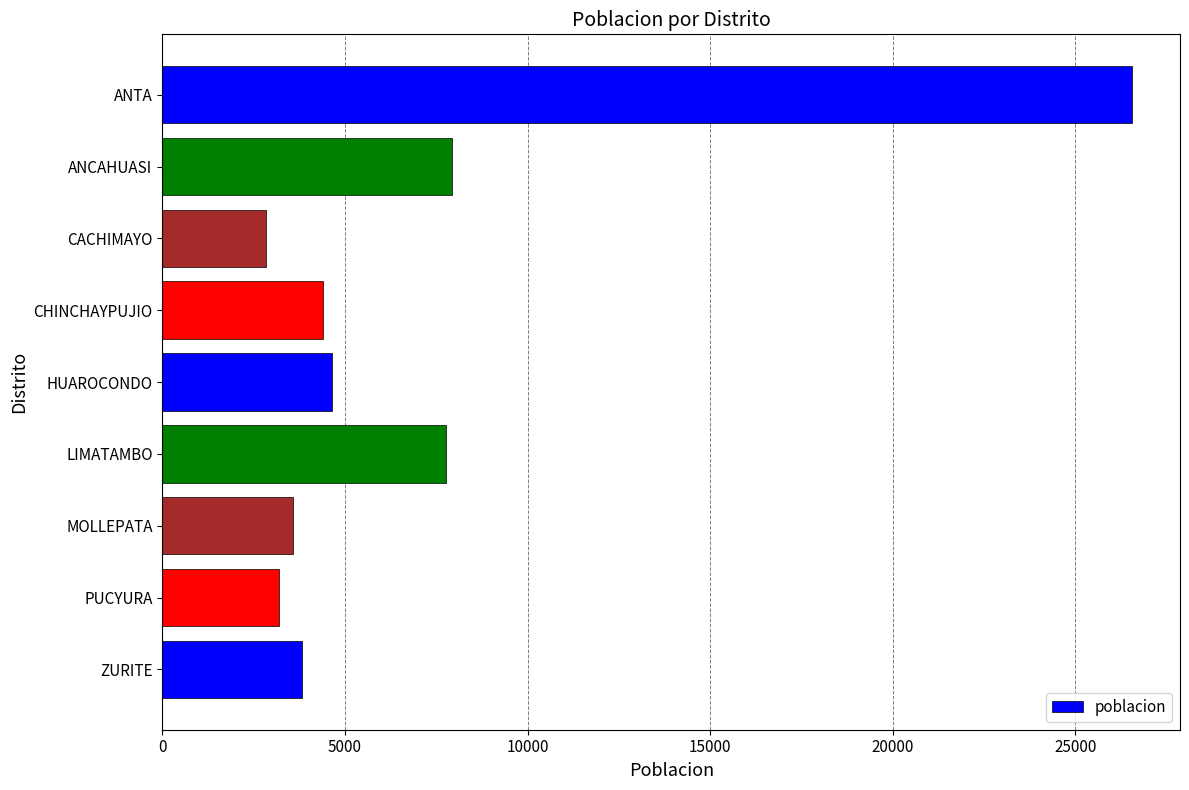

What value does the data have at LIMATAMBO?

7766